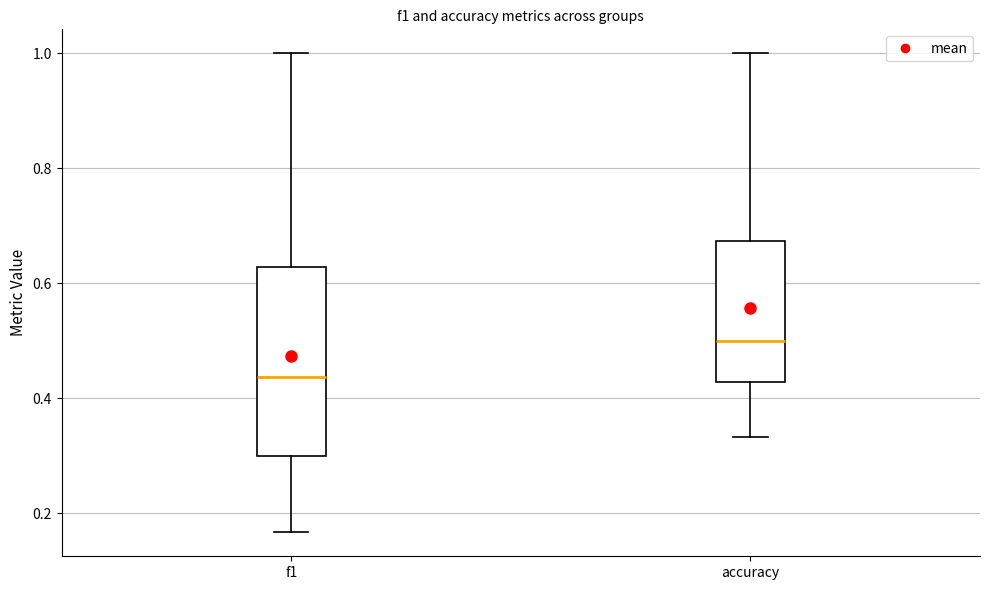

Reading left to right, transcribe this box plot: for each box, give where its median line is, the range the box spans, and where its two whiskers end, as read against the y-axis. The values are not printed on the chart, so give them approximately, as read against the axis.

f1: median 0.44, box 0.30 to 0.62, whiskers 0.16 to 1.00
accuracy: median 0.50, box 0.42 to 0.68, whiskers 0.34 to 1.00